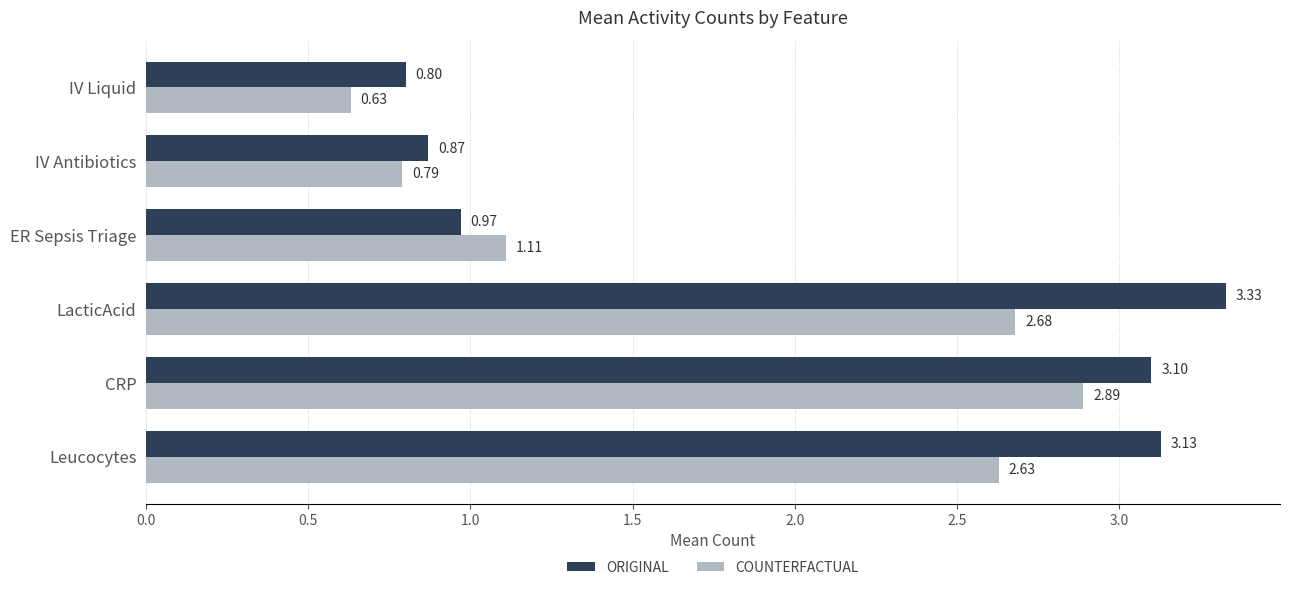

Which category has the highest value across all series?

LacticAcid